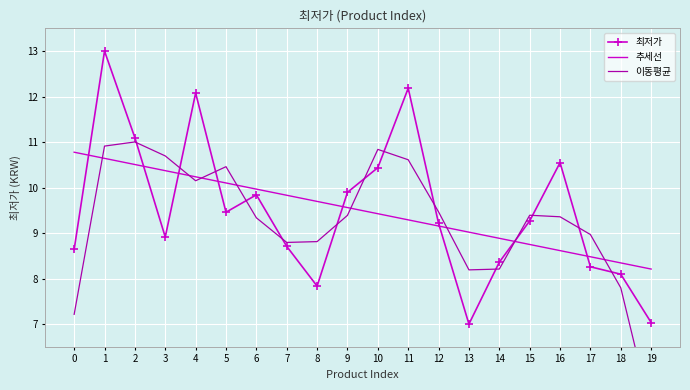

How many interior local valleys does the 최저가 series have?

4